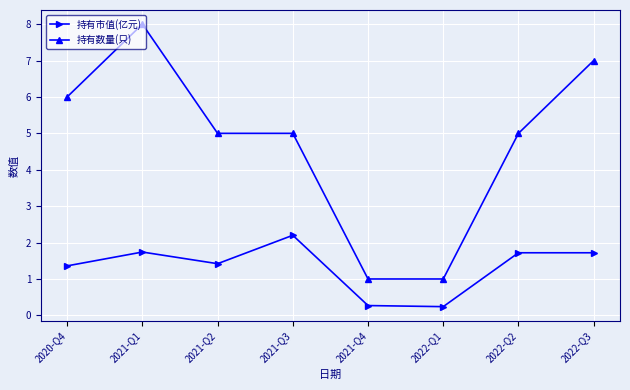

What position from the right is 2022-Q1?

3